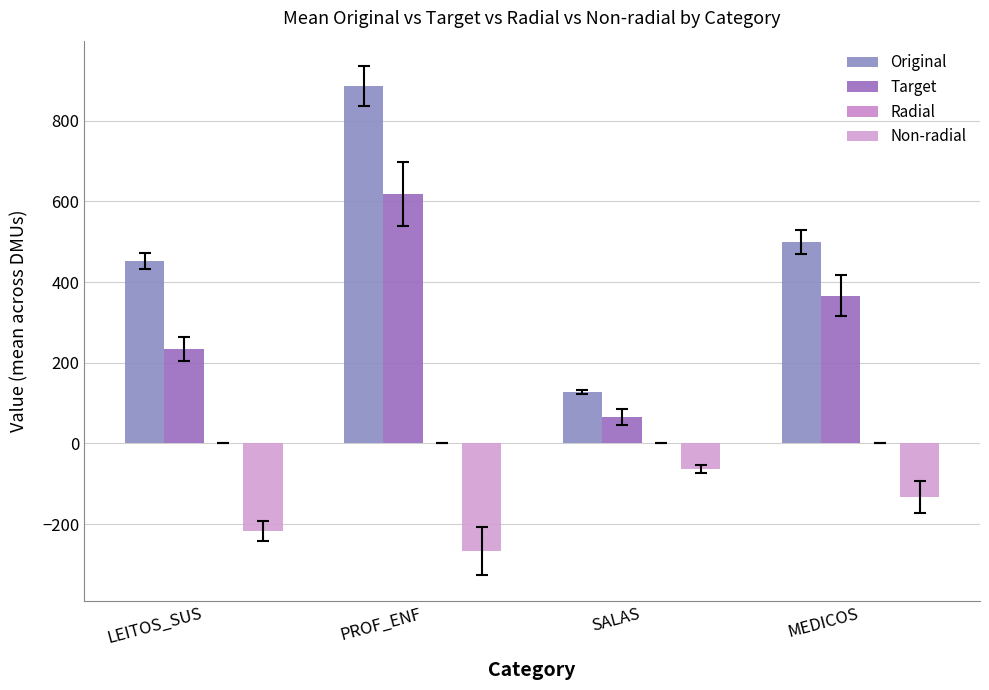

How many values in the Target series exceed 366?

2